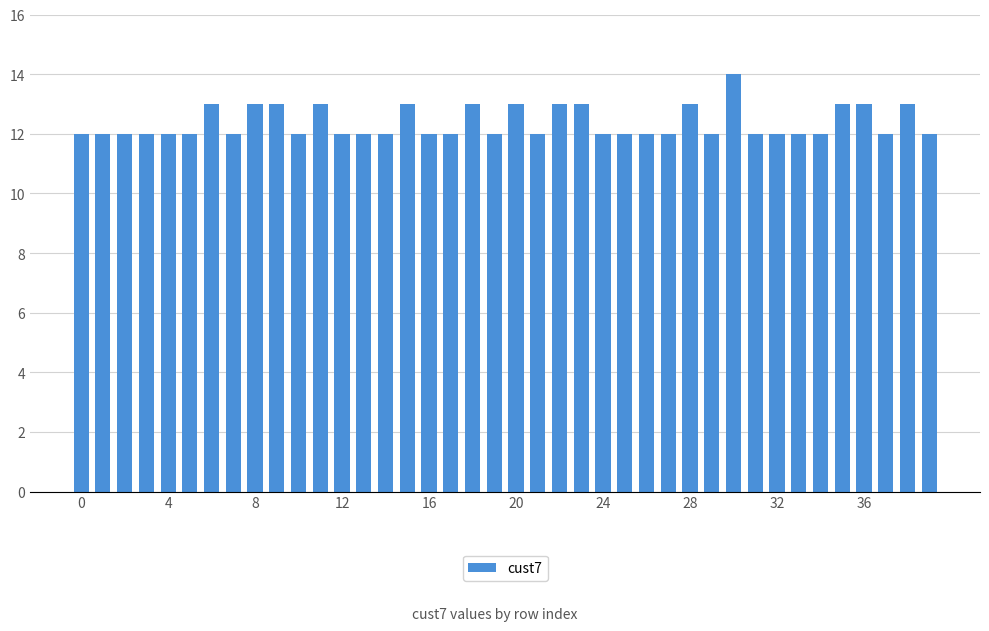

Count the number of data series in this chart.

1